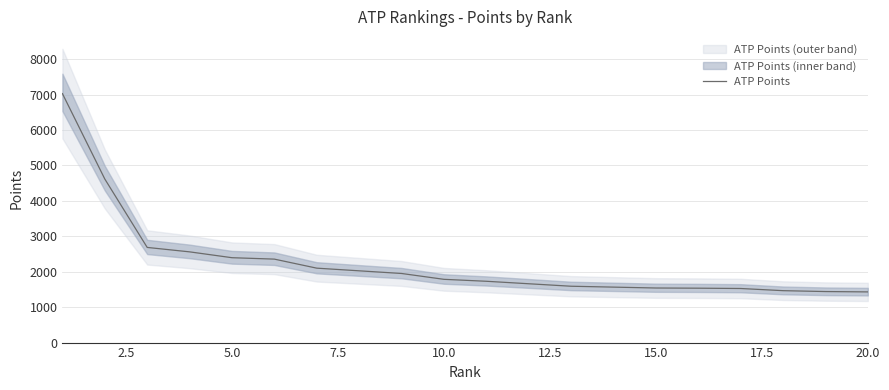

How many values are below 1785?

10